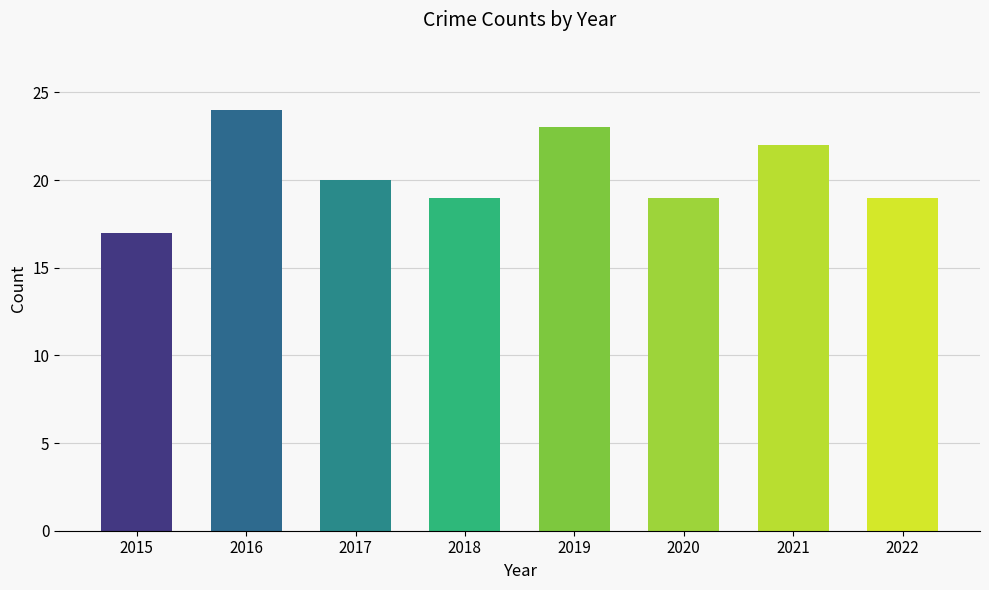

The value at 2015 is 17. True or false?

True